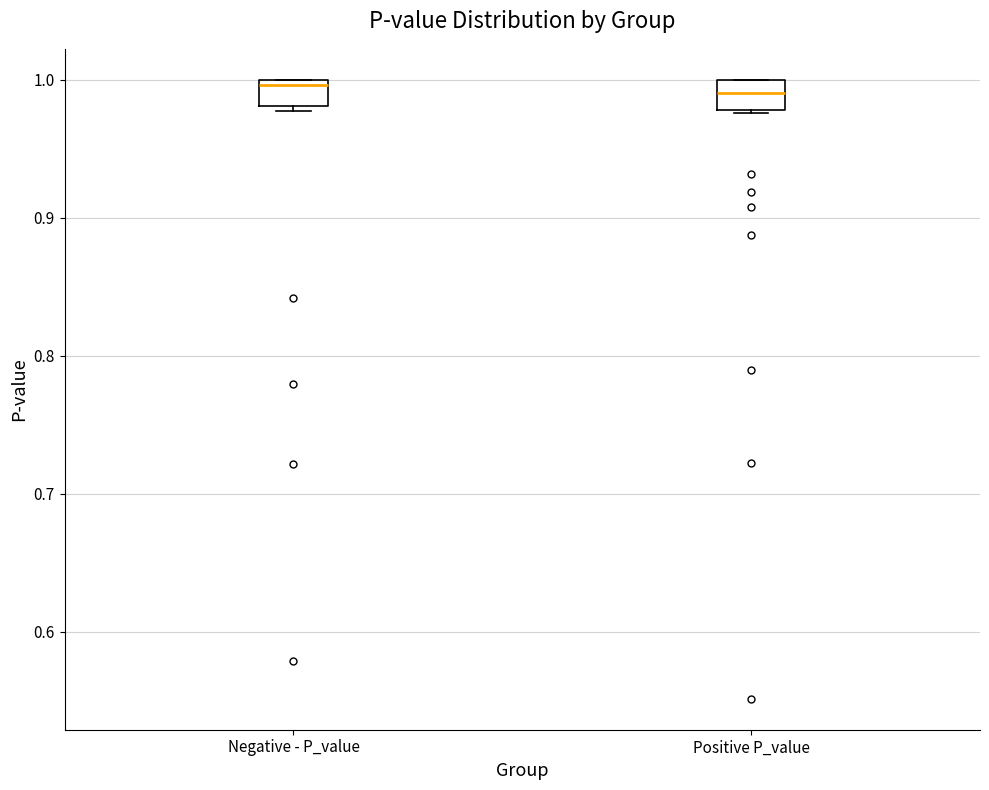

Where is the upper edge of the box for Negative - P_value on the y-axis? The values are not printed on the chart, so give them approximately, as read against the axis.

1.00